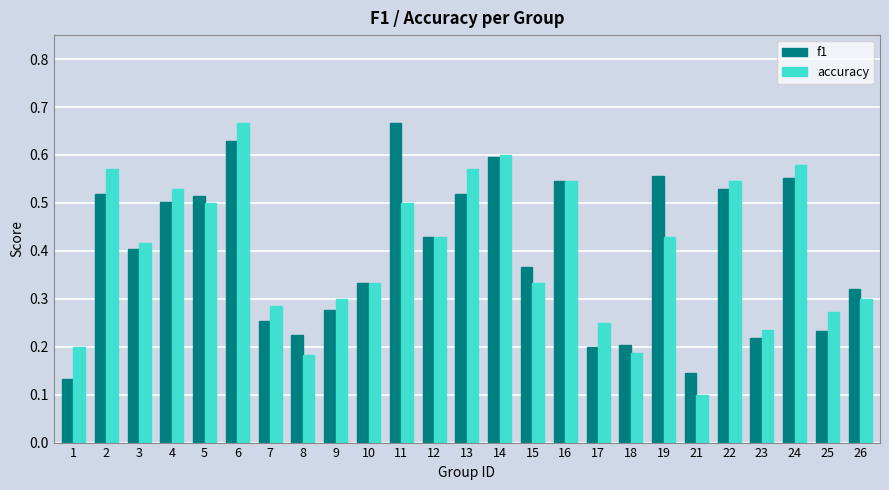

True or false: f1 has a value of 0.7 at 12.

False